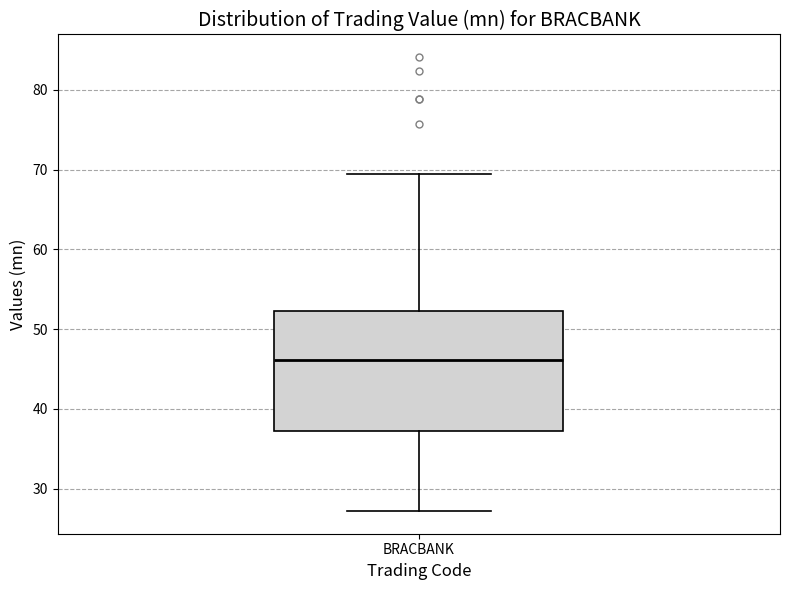

Where does the upper whisker of the box for BRACBANK end on the y-axis? The values are not printed on the chart, so give them approximately, as read against the axis.

69